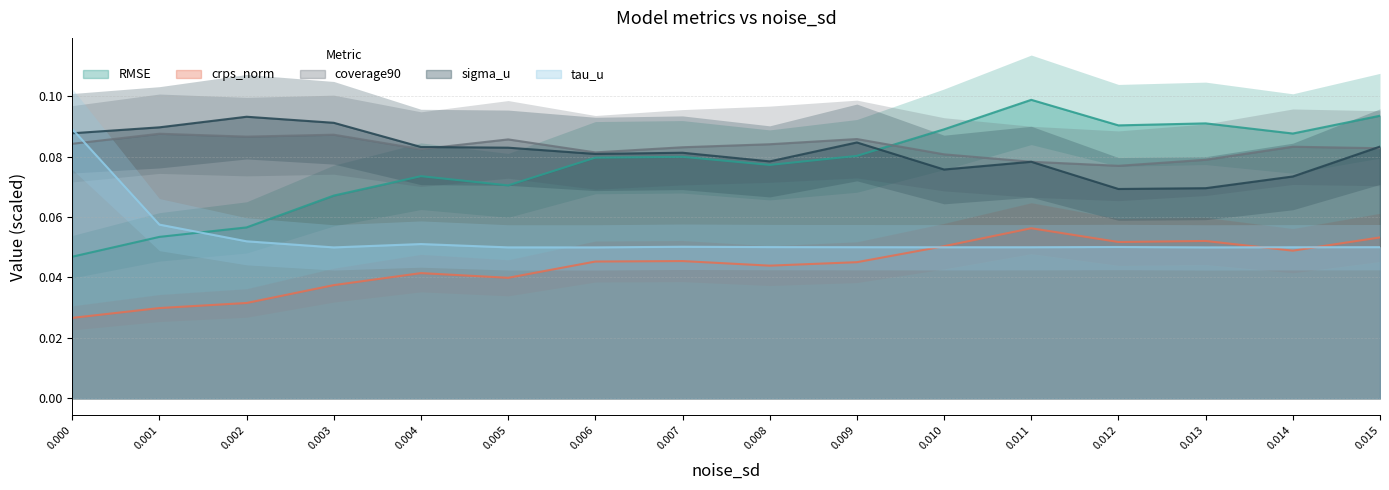

Rank the series by their maximum value, from highest to lowest.

RMSE, sigma_u, tau_u, coverage90, crps_norm